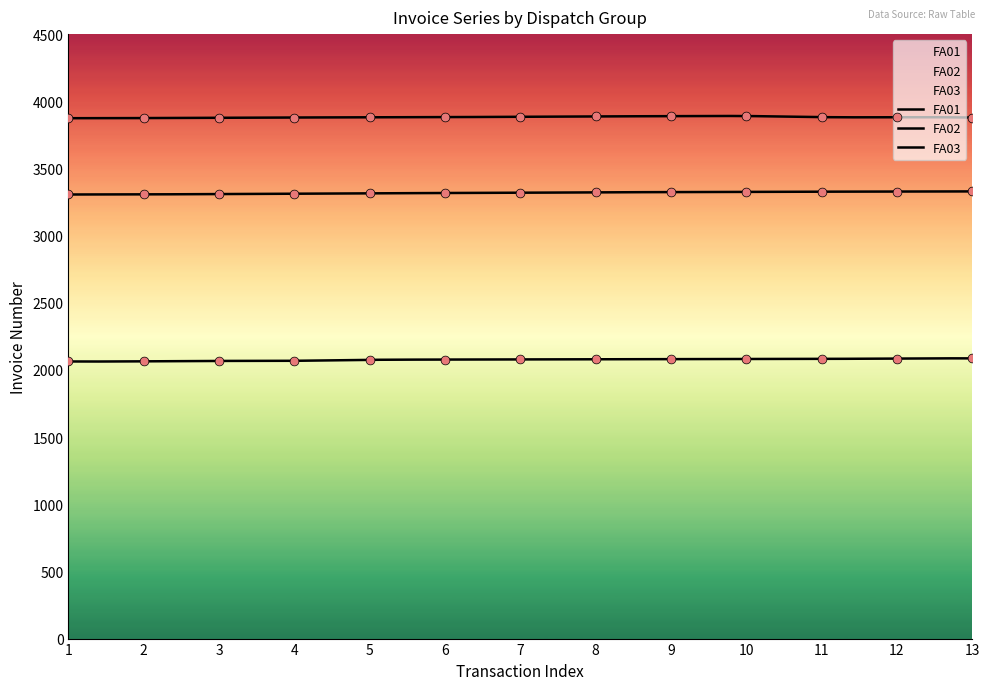

Which series has the largest Y range (max minus min)?

FA01